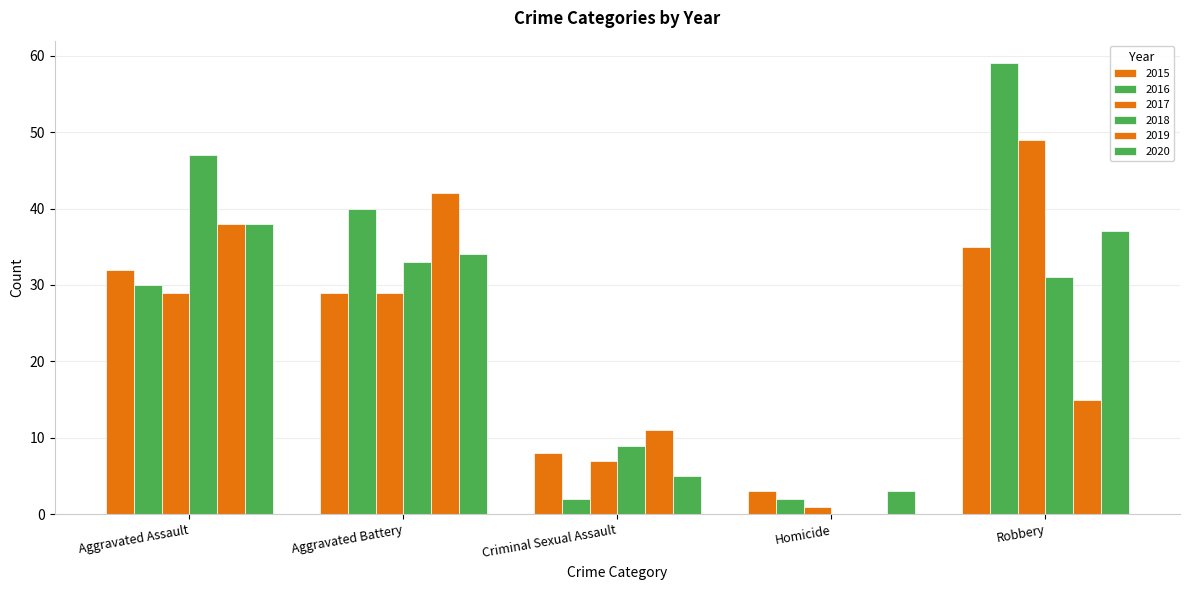

Count the number of data series in this chart.

6